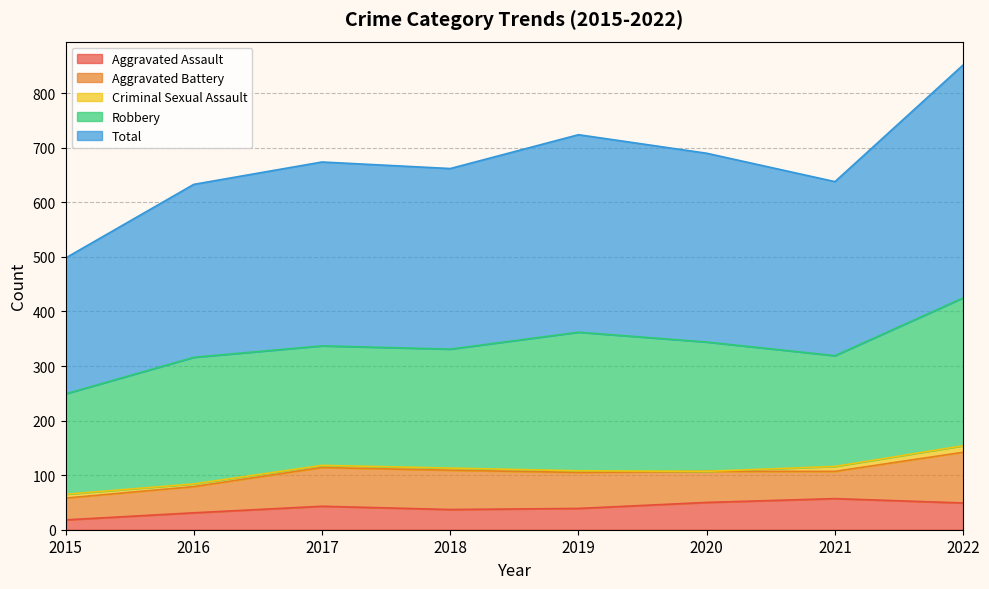

True or false: Aggravated Assault and Robbery intersect in this chart.

False